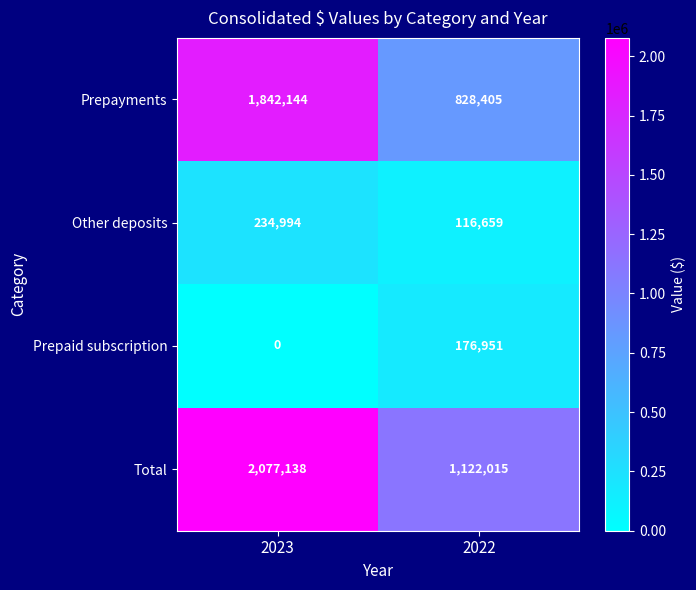

What value does the Other deposits series have at 2023?

234994